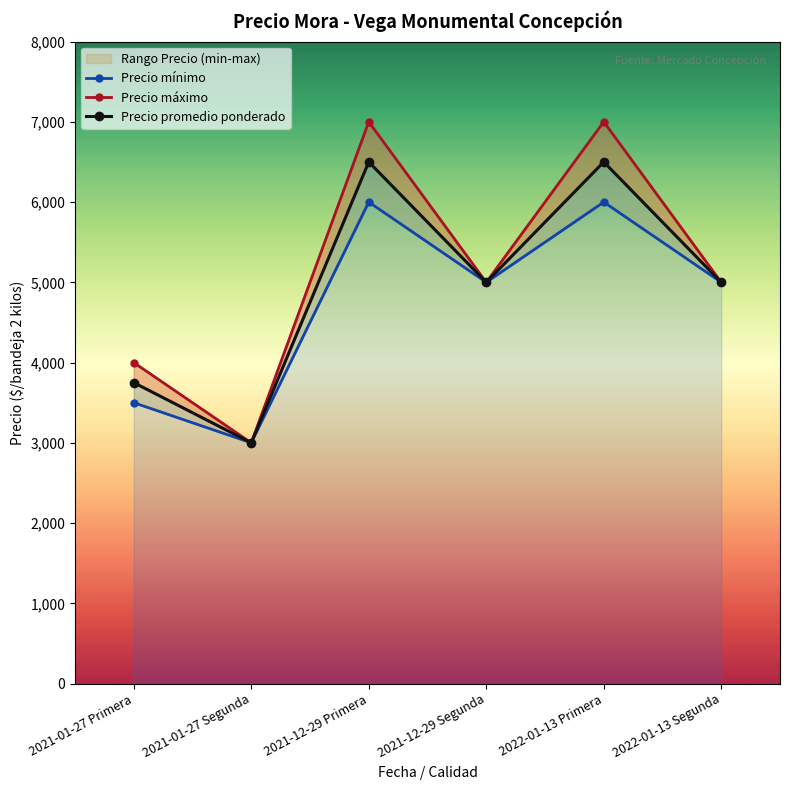

What is the lowest value of the Precio máximo series?

3000